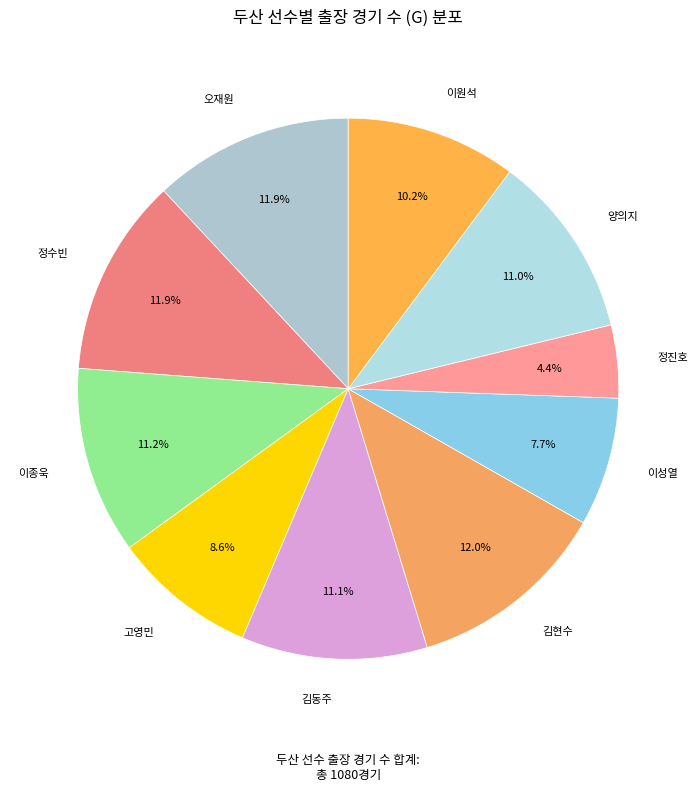

How many slices are in this pie chart?

10